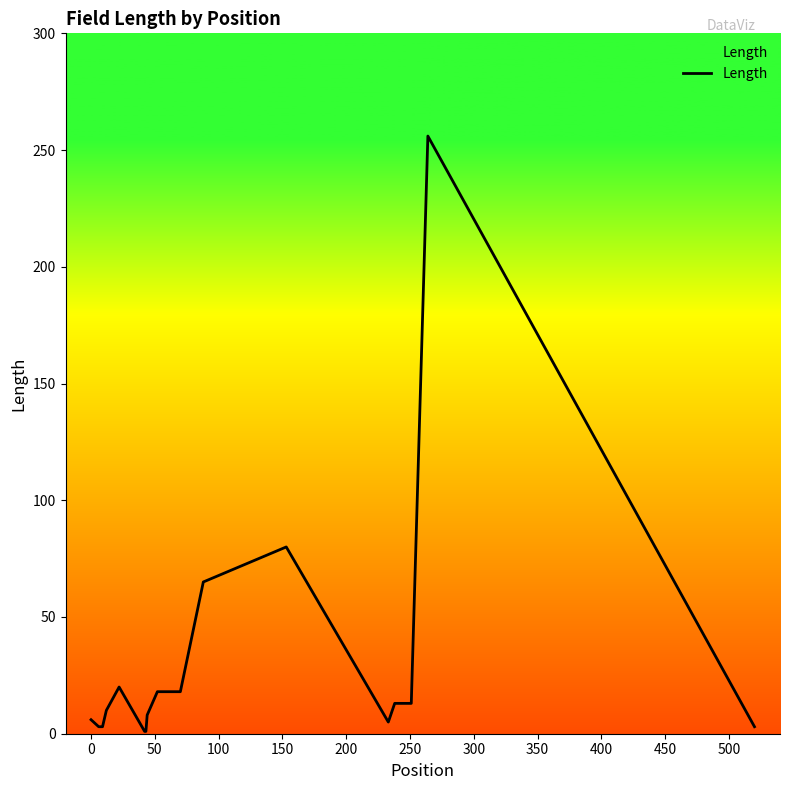

What is the greatest value displayed?

256